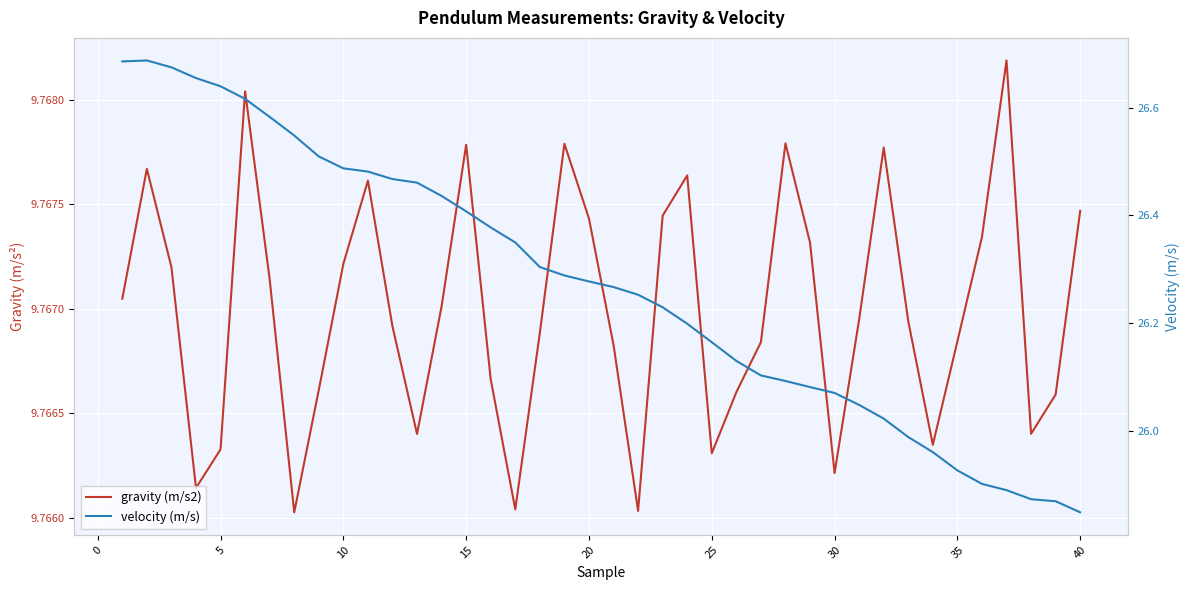

Does the chart display data point markers on the line(s)?

No